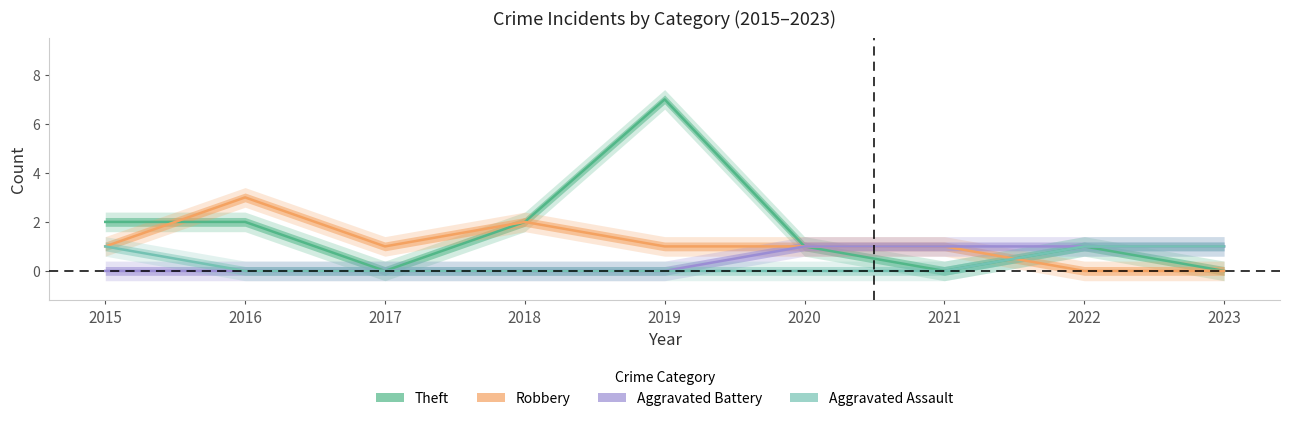

Reading left to right, transcribe all the data shown in this chart.

Theft: 2	2	0	2	7	1	0	1	0
Robbery: 1	3	1	2	1	1	1	0	0
Aggravated Battery: 0	0	0	0	0	1	1	1	1
Aggravated Assault: 1	0	0	0	0	0	0	1	1